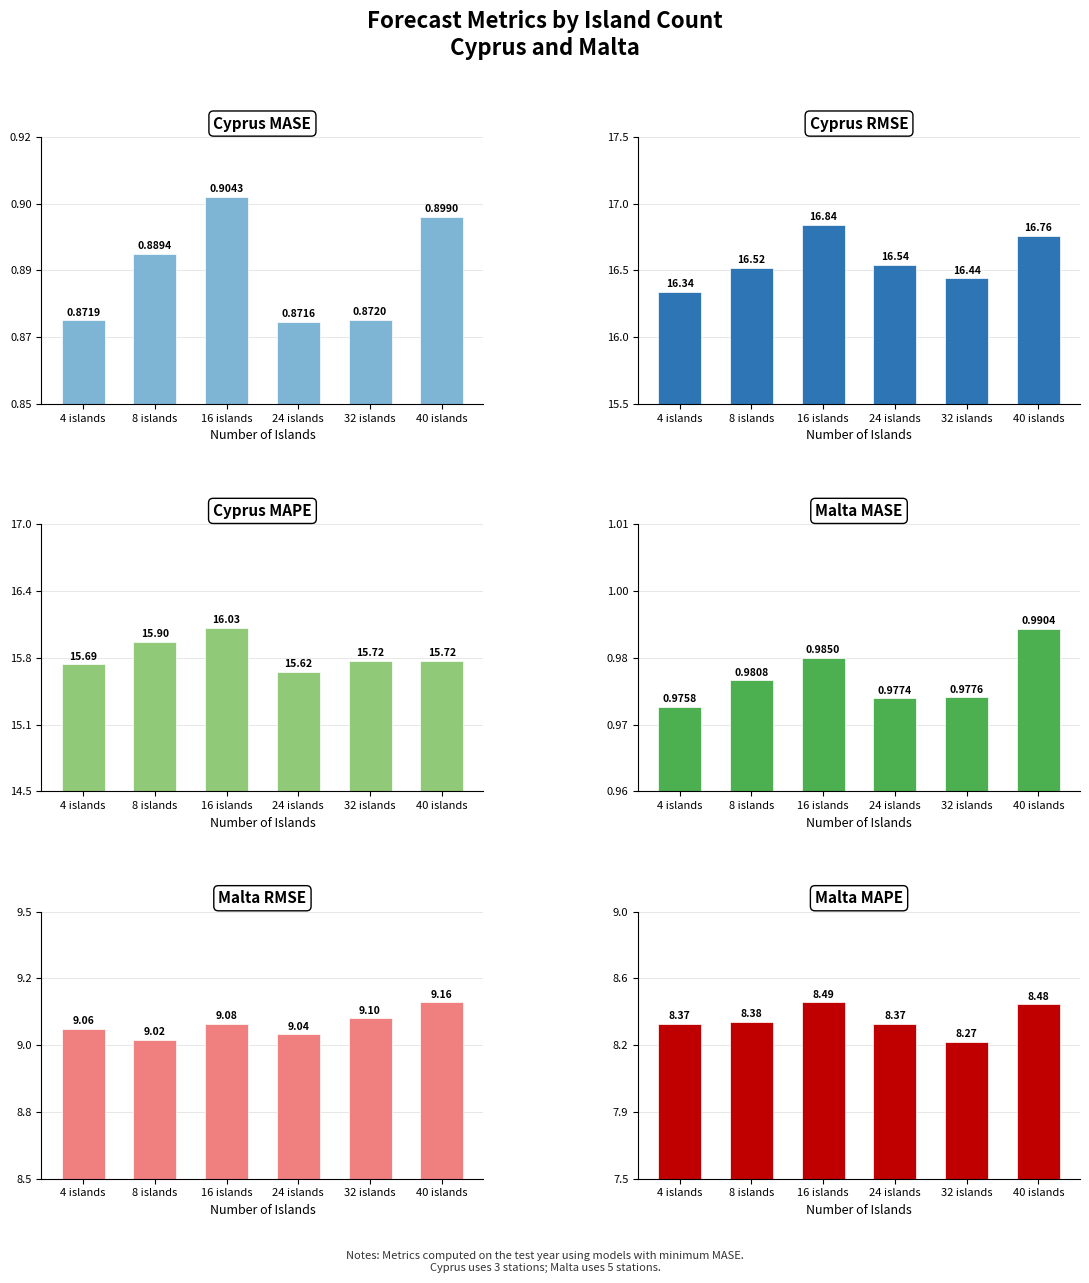

At how many categories does at least one series exceed 13?

6